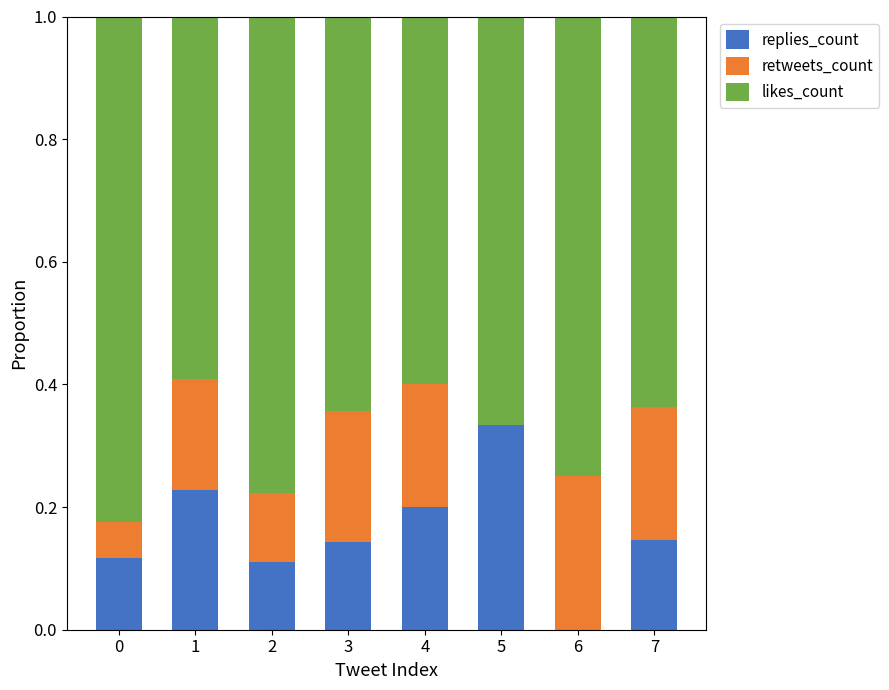

What are all the series names shown in the legend?

replies_count, retweets_count, likes_count